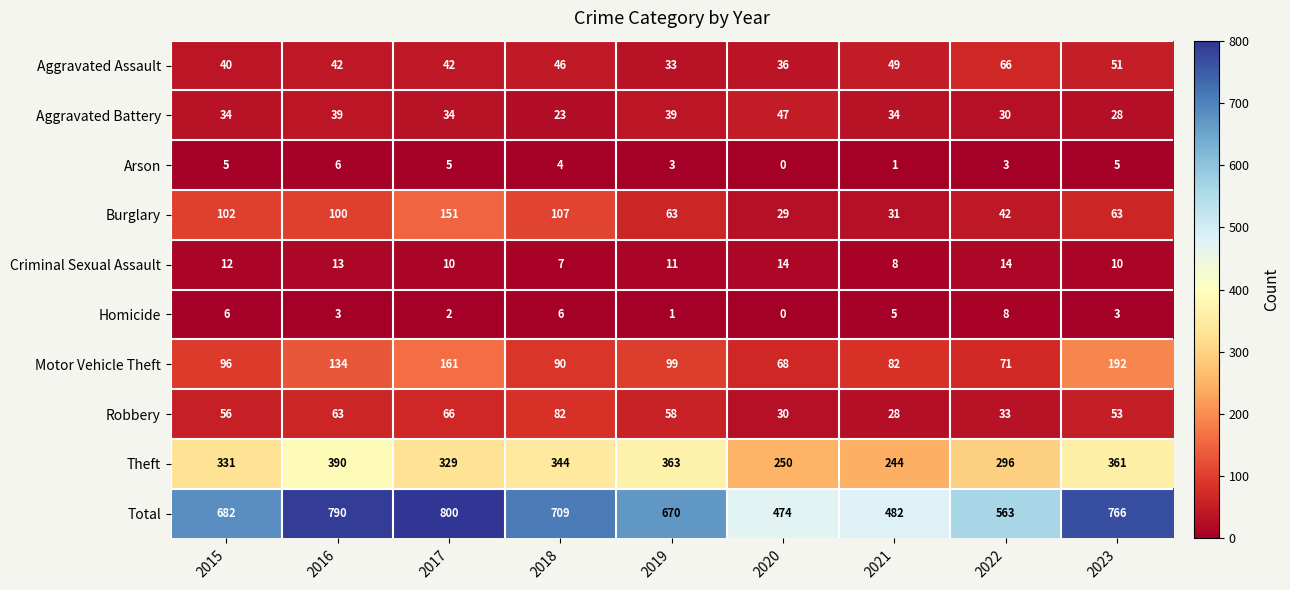

How many data points does each series have?

9